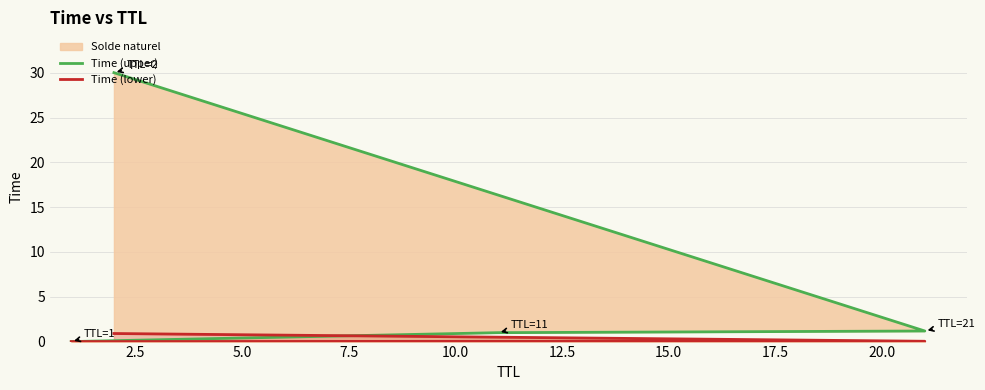

What is the sum of the Time (upper) values at 7.5 and 5.0?

31.2